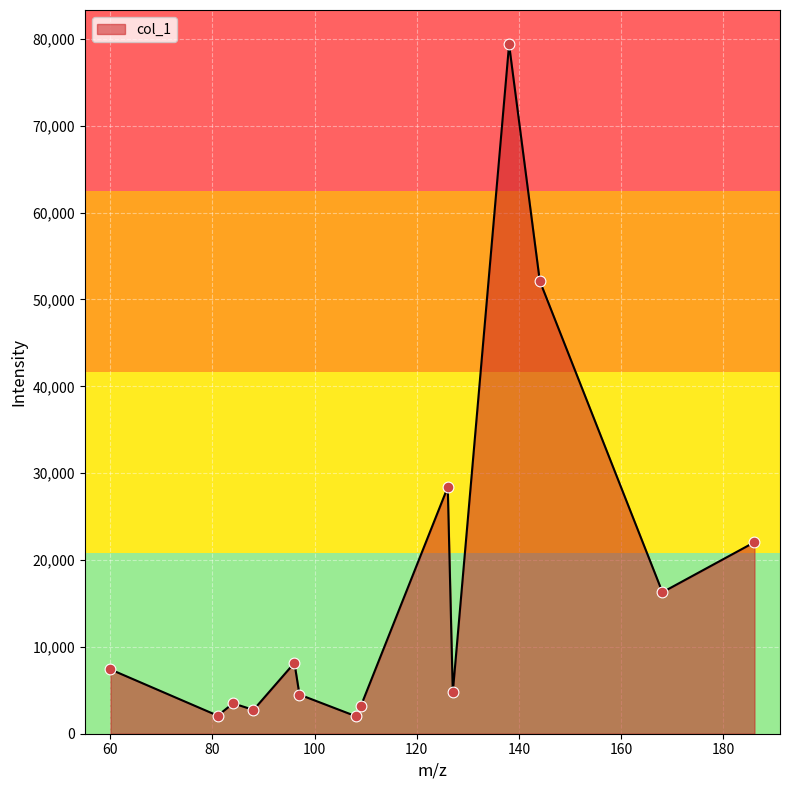

What is the maximum value shown in the chart?

79366.5